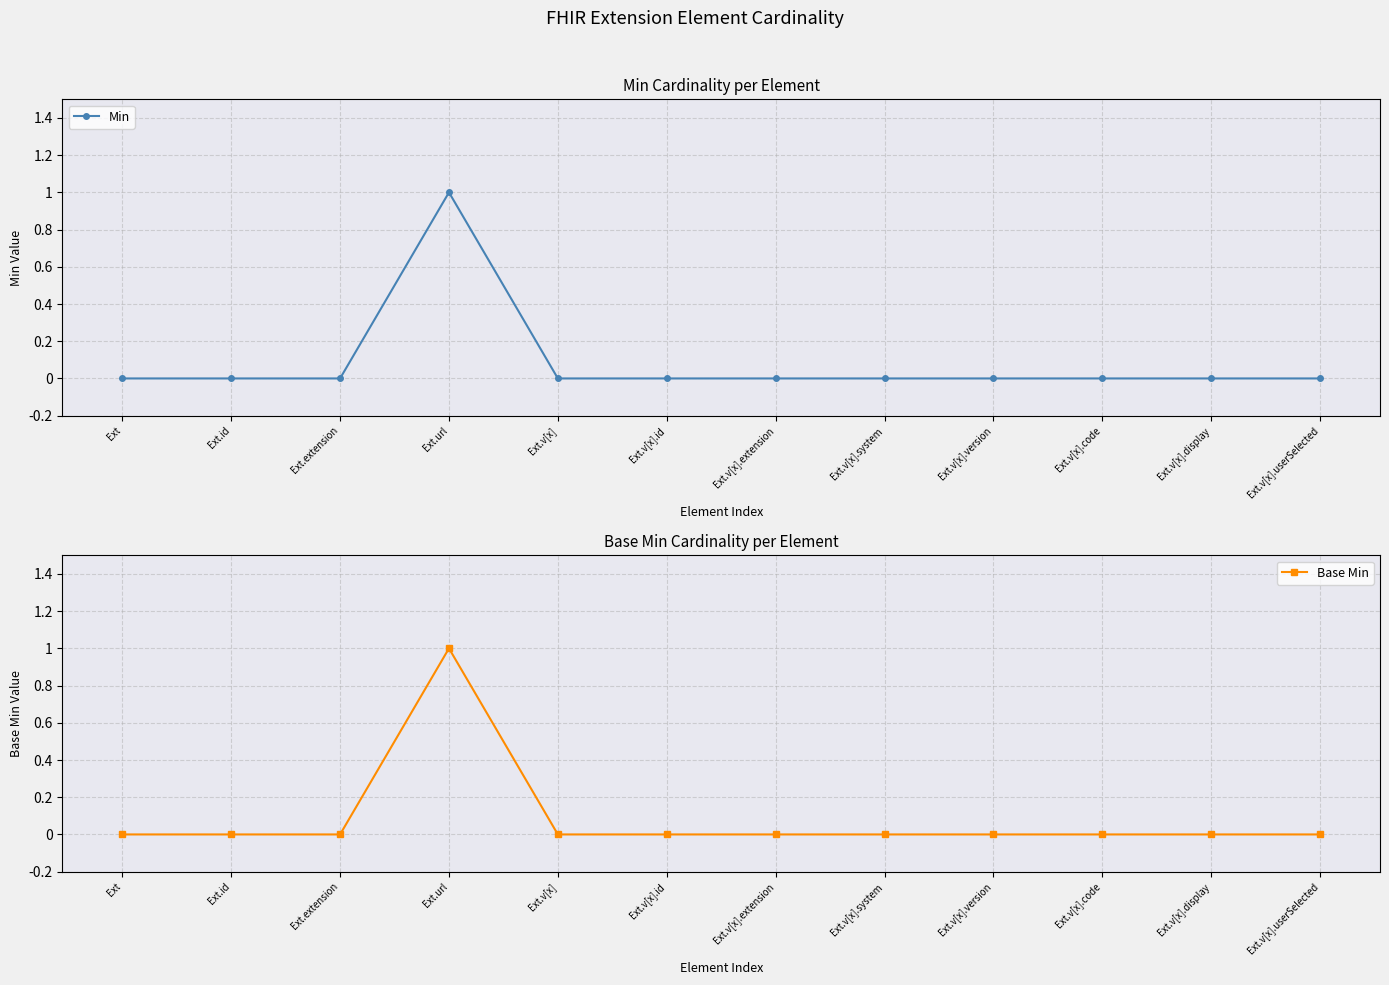

True or false: Min and Base Min intersect in this chart.

False